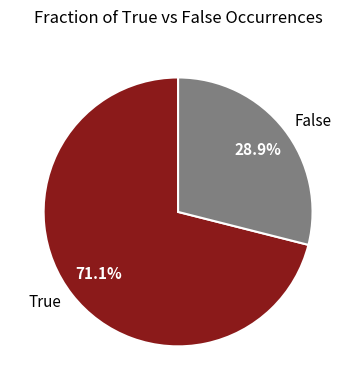

What percentage is the False slice, to the nearest percent?

29%